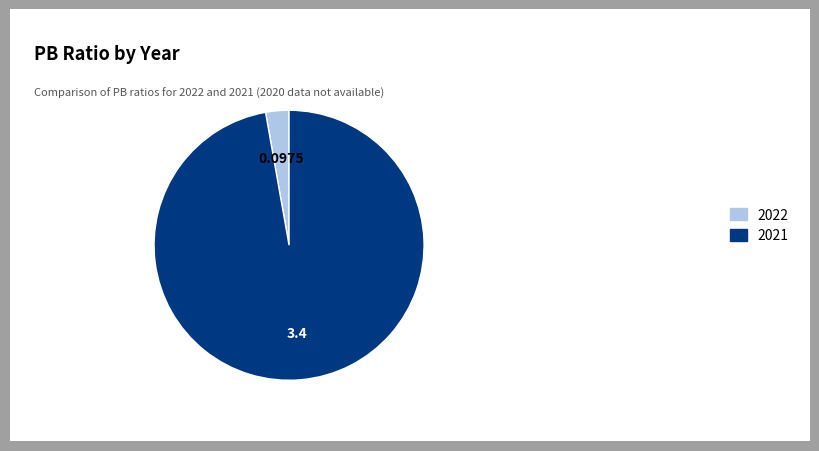

Rank the categories by value from highest to lowest.

2021, 2022